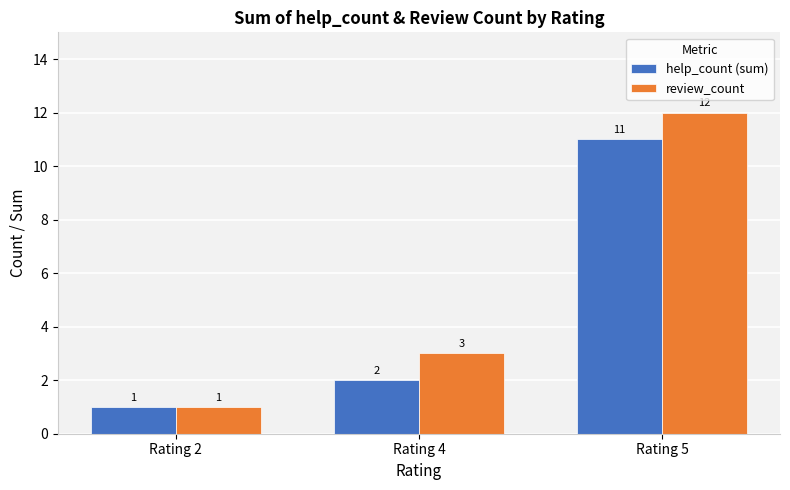

At how many categories does at least one series exceed 2?

2